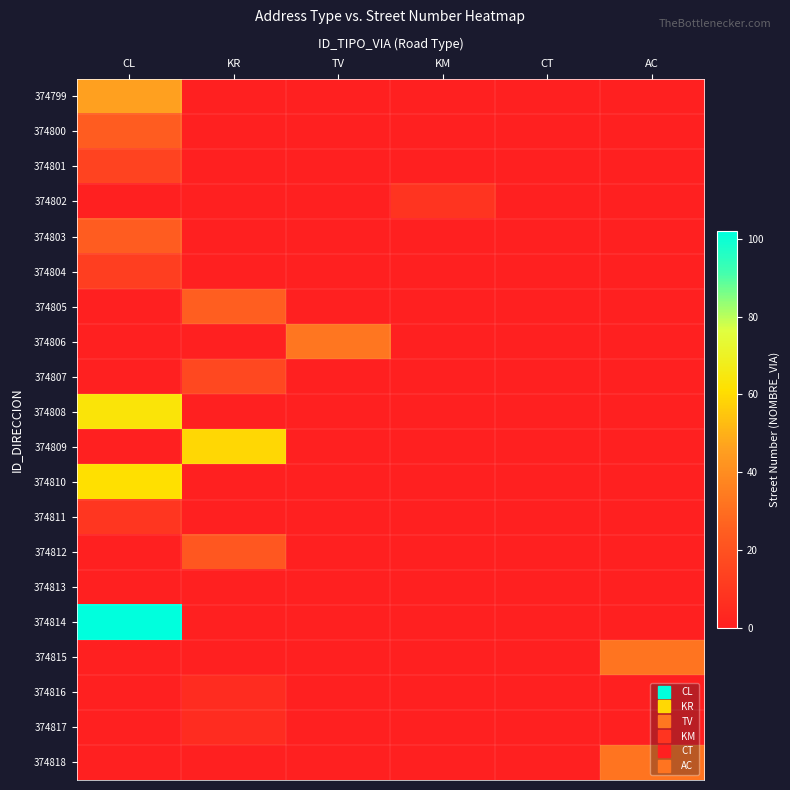

At KR, list the series in order from largest to smallest.

374809, 374805, 374812, 374807, 374816, 374817, 374799, 374800, 374801, 374802, 374803, 374804, 374806, 374808, 374810, 374811, 374813, 374814, 374815, 374818